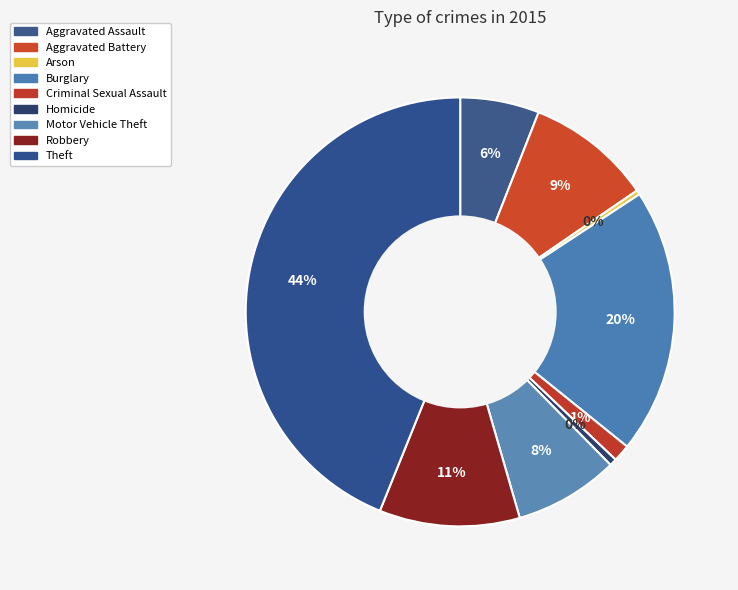

Does Aggravated Battery account for over 50% of the chart?

No